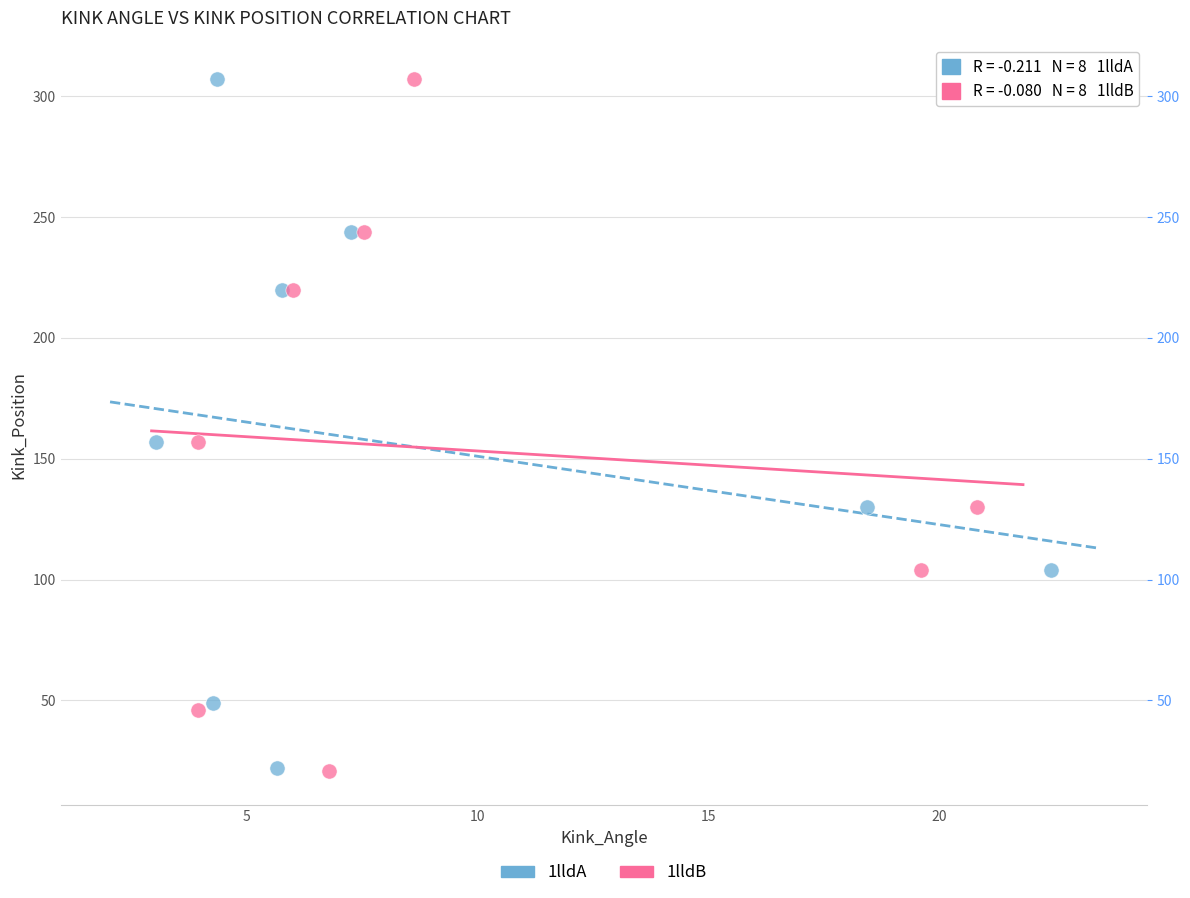

Which series has the largest Y range (max minus min)?

1lldB